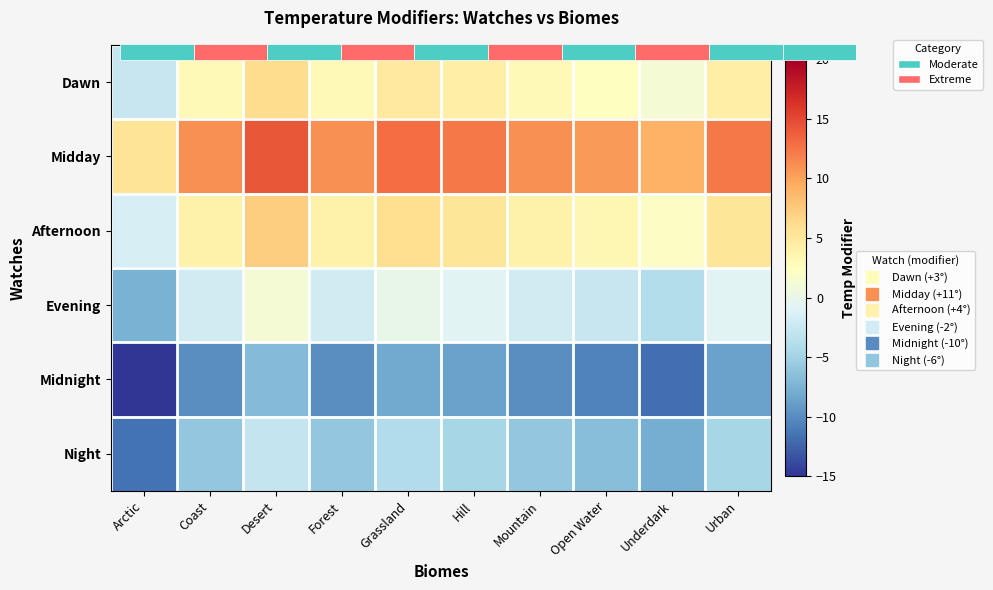

At which label does Midday first exceed 11?

Coast